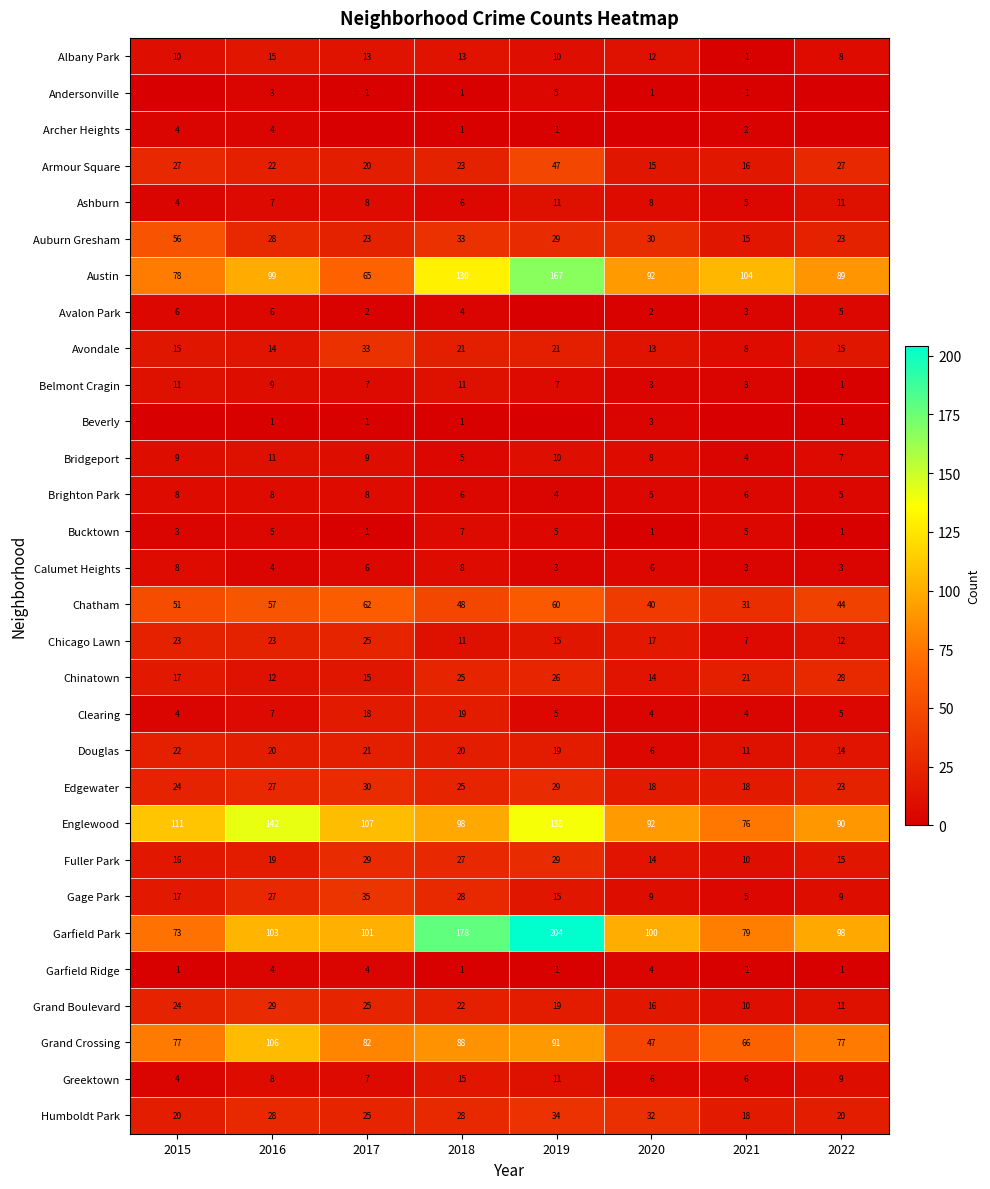

What is the average value of the Greektown series?

8